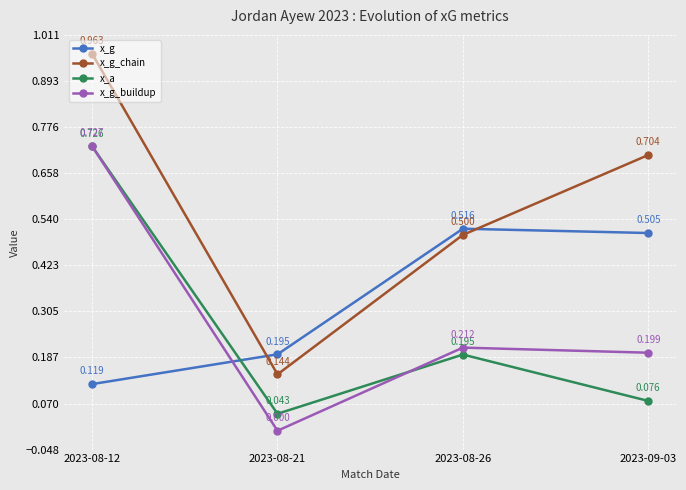

How many times do x_g and x_g_buildup cross each other?

1